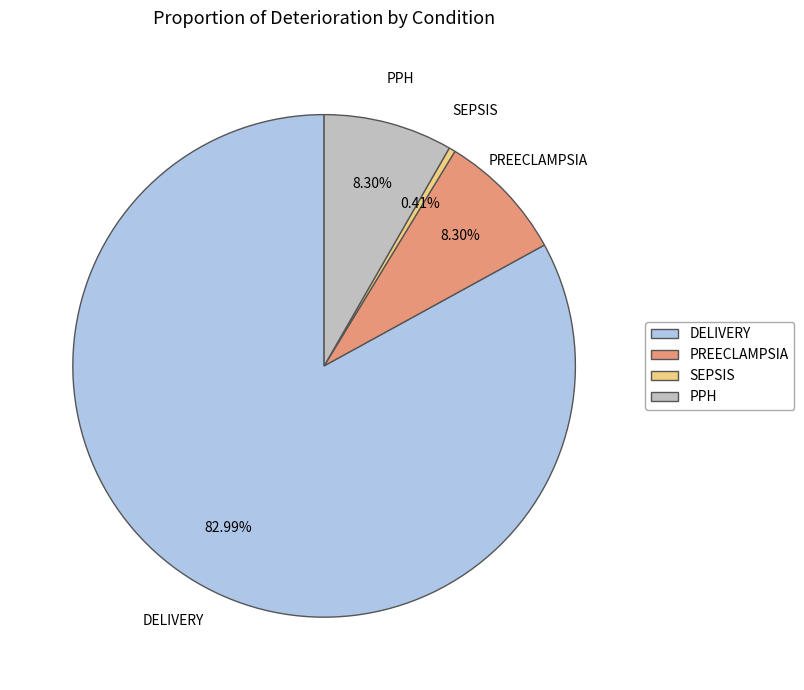

How many segments does this pie chart have?

4